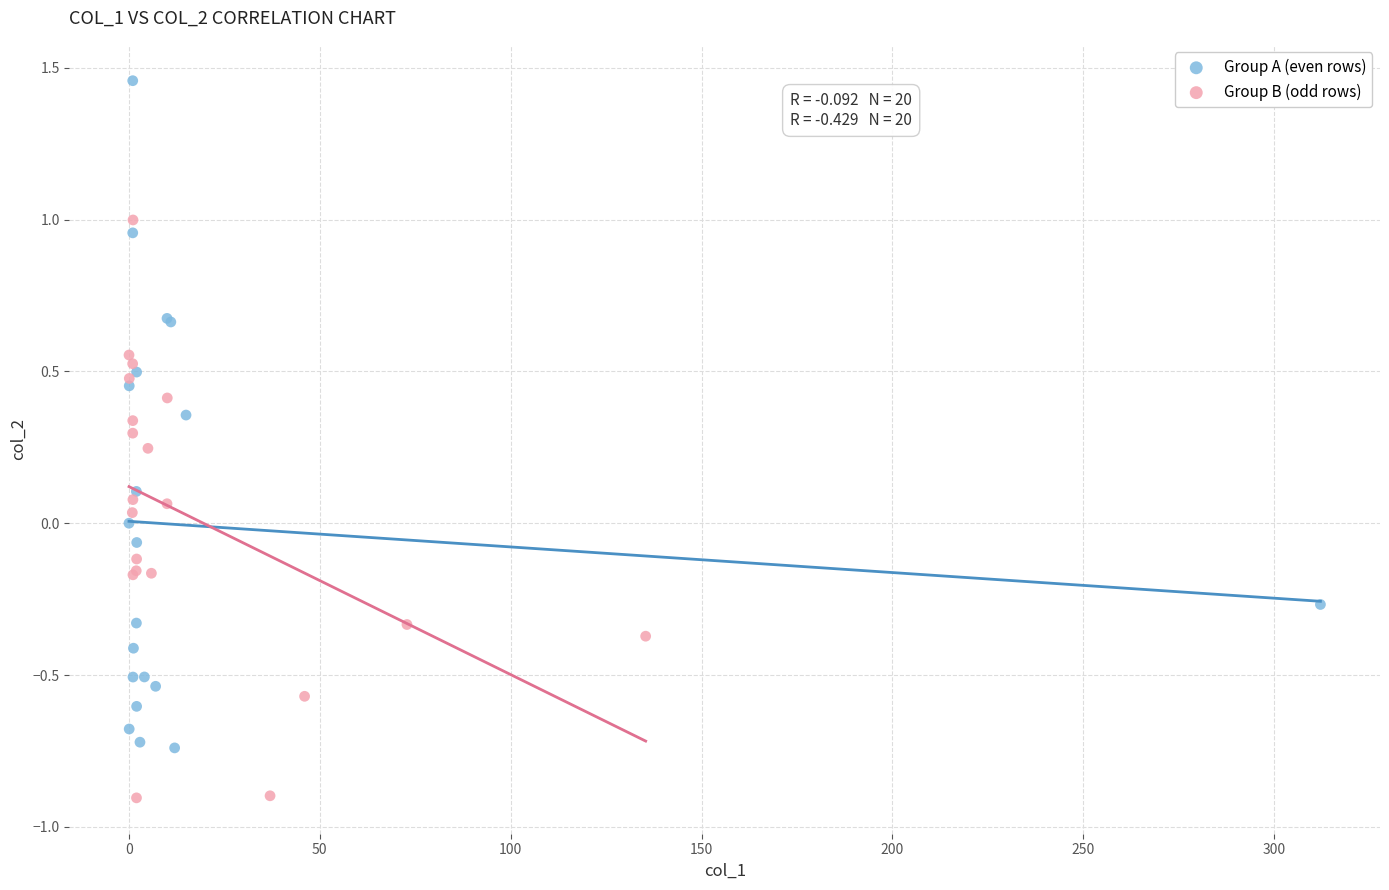

Which series has the widest spread of Y values?

Group A (even rows)